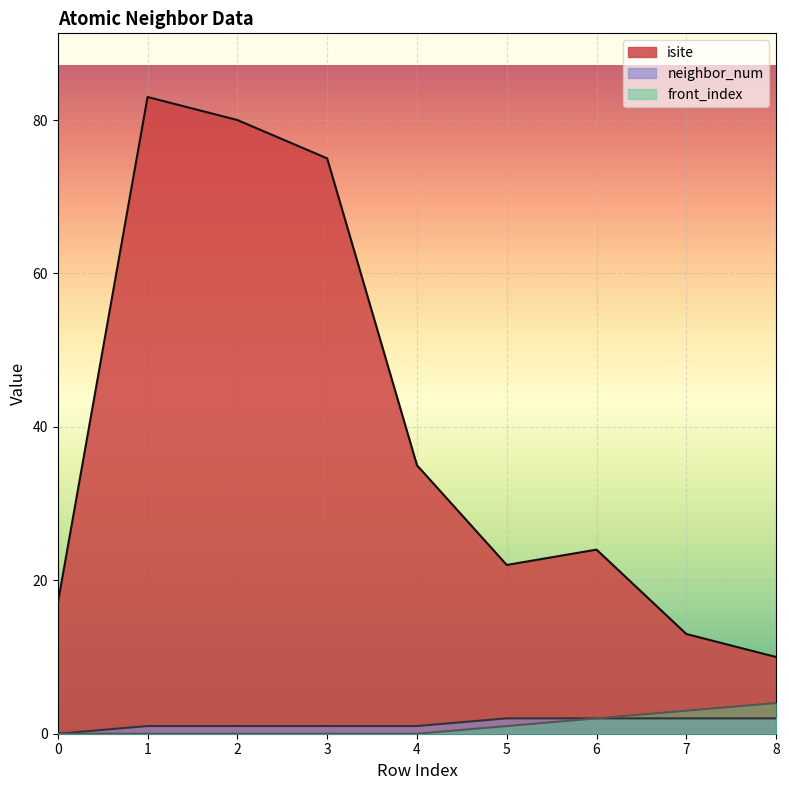

True or false: front_index and neighbor_num intersect in this chart.

False